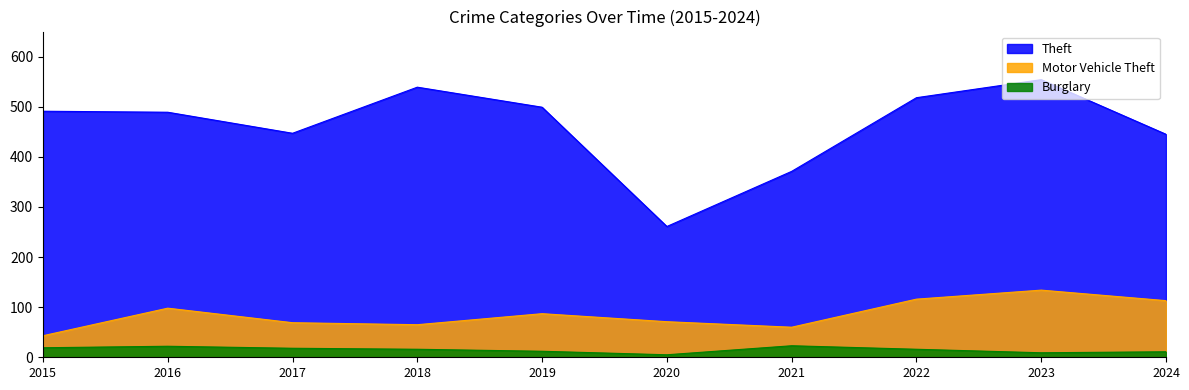

Which series has the largest total across all categories?

Theft